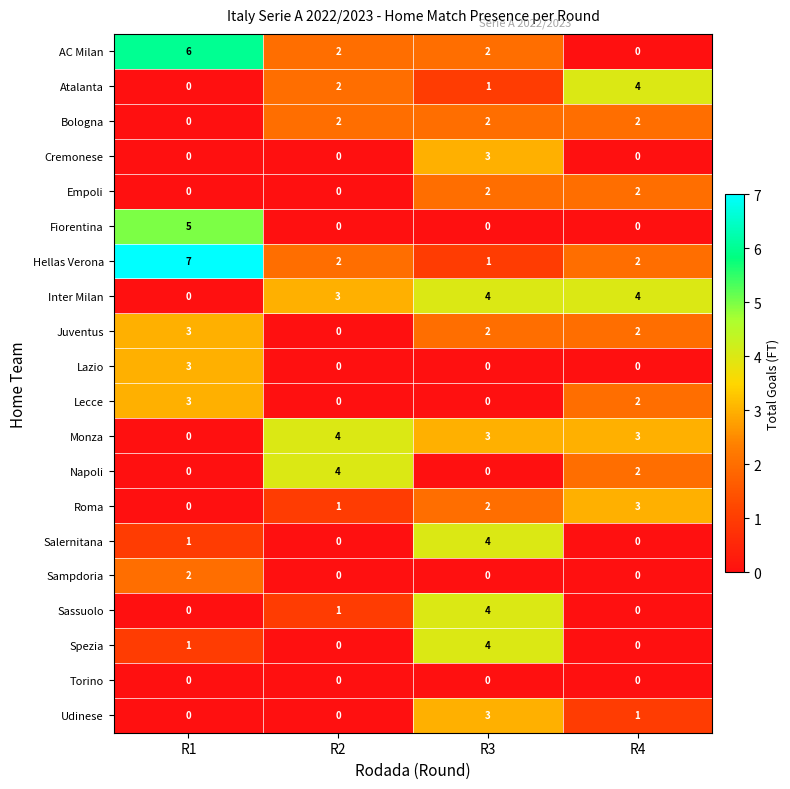

How many data points does each series have?

4